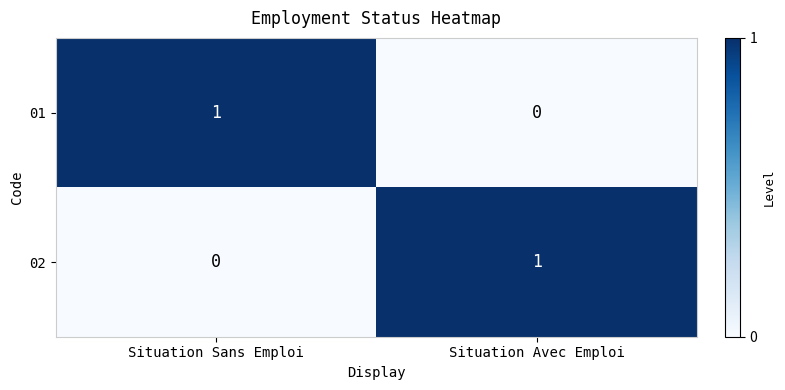

Is the value of 02 at Situation Avec Emploi greater than the value of 01 at Situation Avec Emploi?

Yes